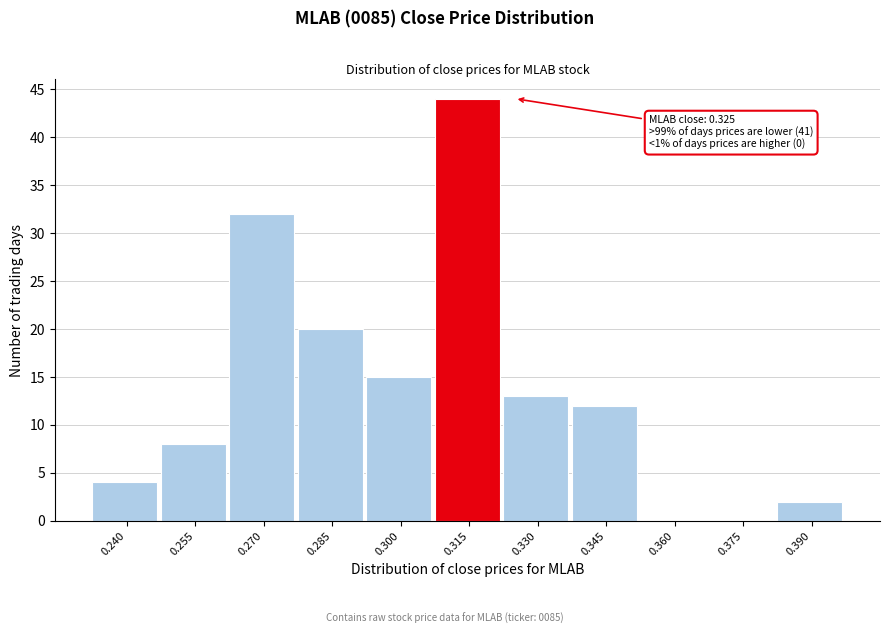

Reading left to right, what are all the values shown in this chart?

0.240=4	0.255=8	0.270=32	0.285=20	0.300=15	0.315=44	0.330=13	0.345=12	0.360=0	0.375=0	0.390=2